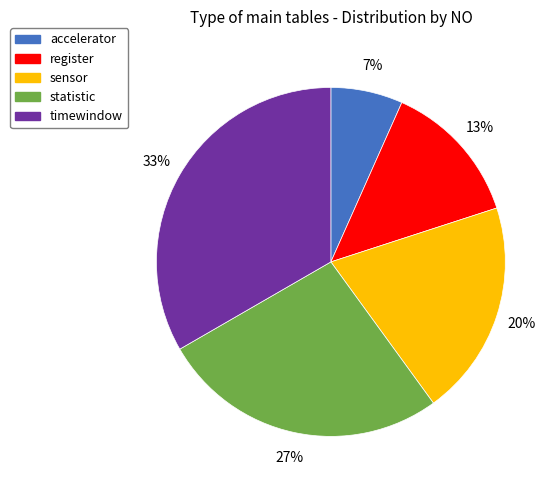

Count the number of slices in the pie.

5